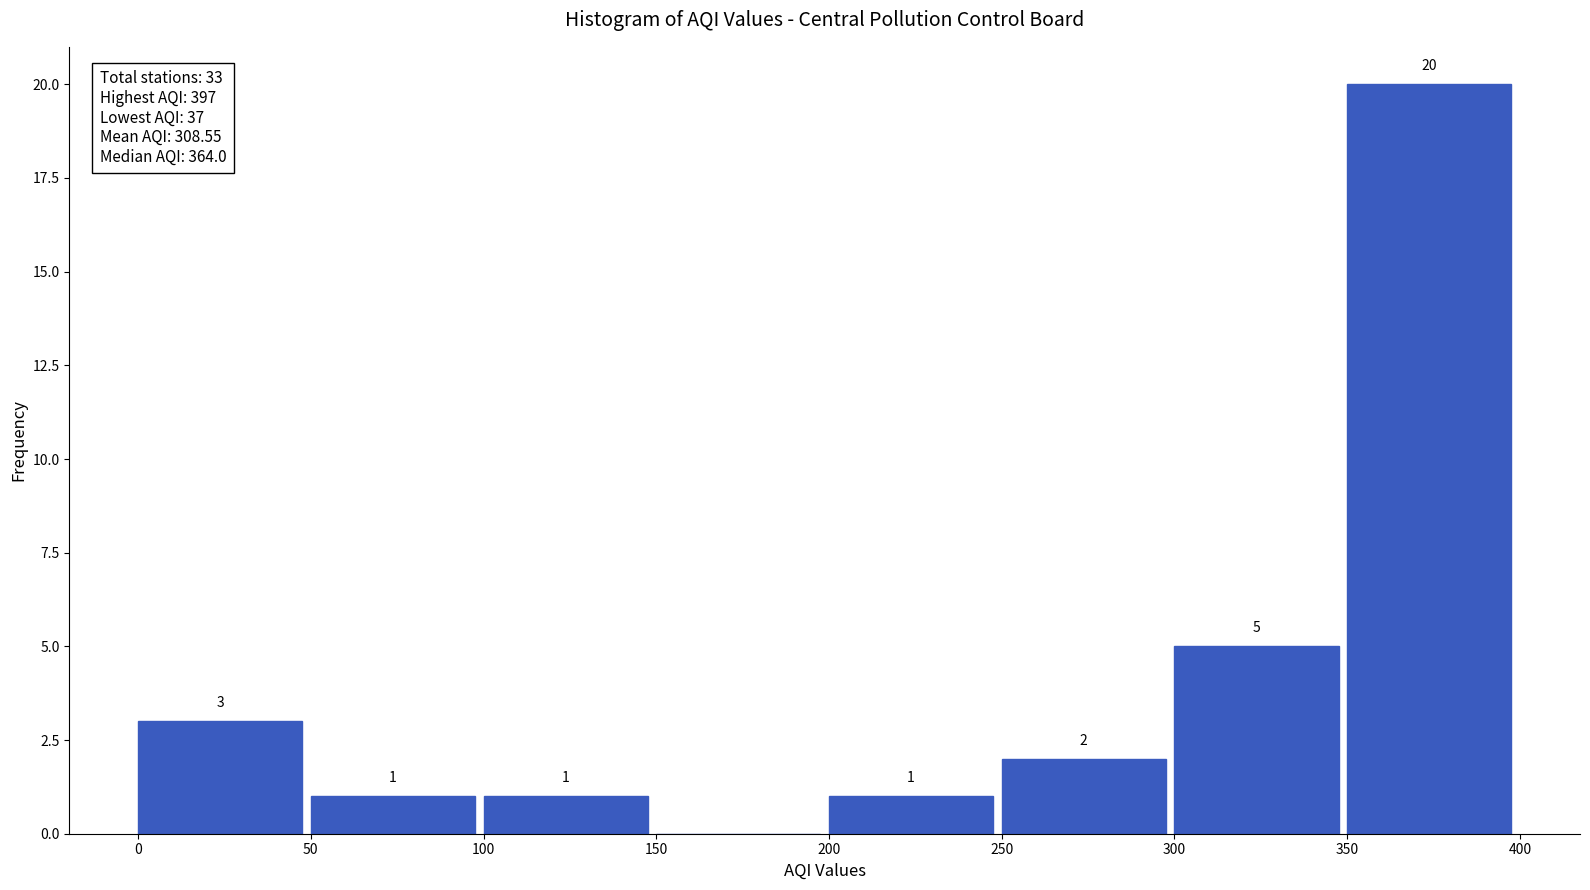

Over which range of the x-axis is the bar tallest?

350 to 400